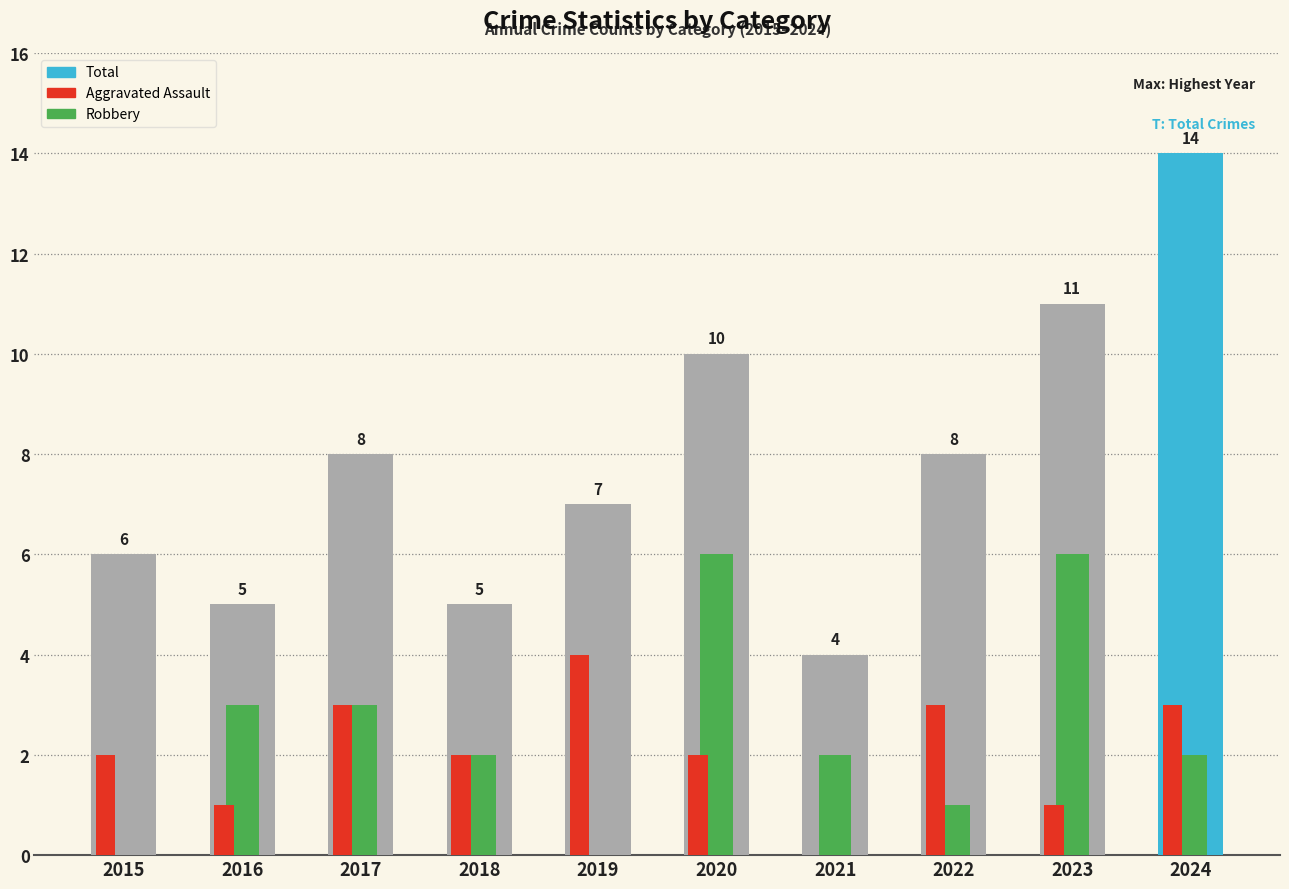

At which category is the sum across all series the highest?

2024